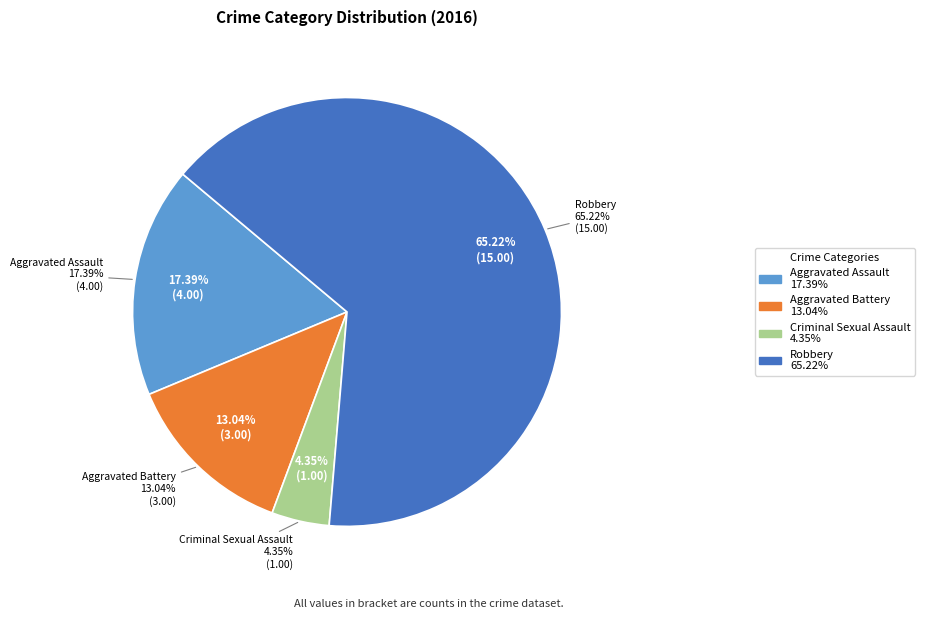

Which category has the biggest portion of the pie?

Robbery